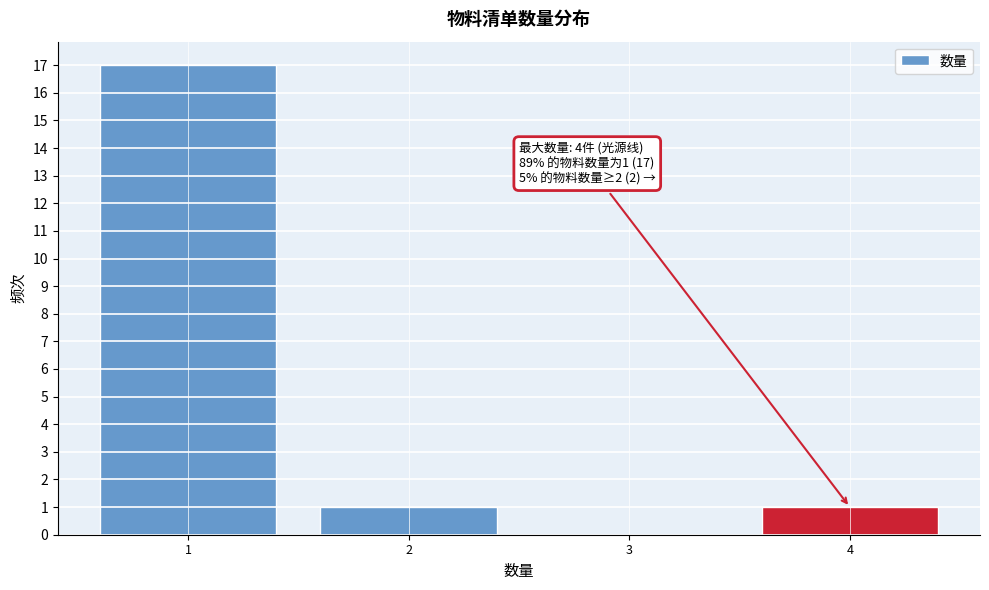

Over which range of the x-axis is the bar tallest?

0.5 to 1.5